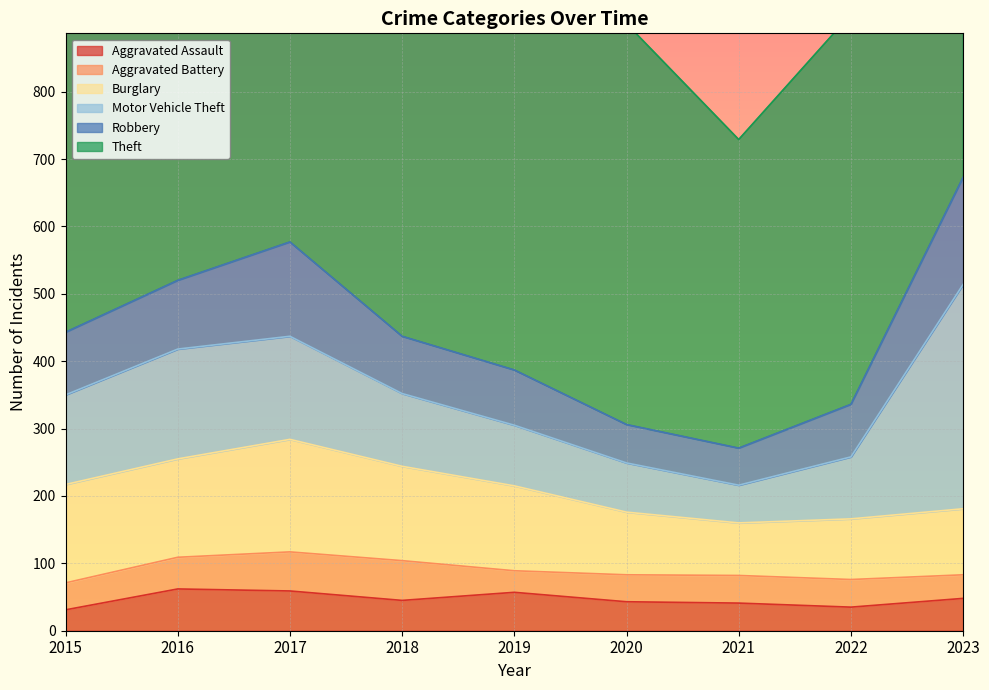

At which label does Robbery first exceed 85?

2015